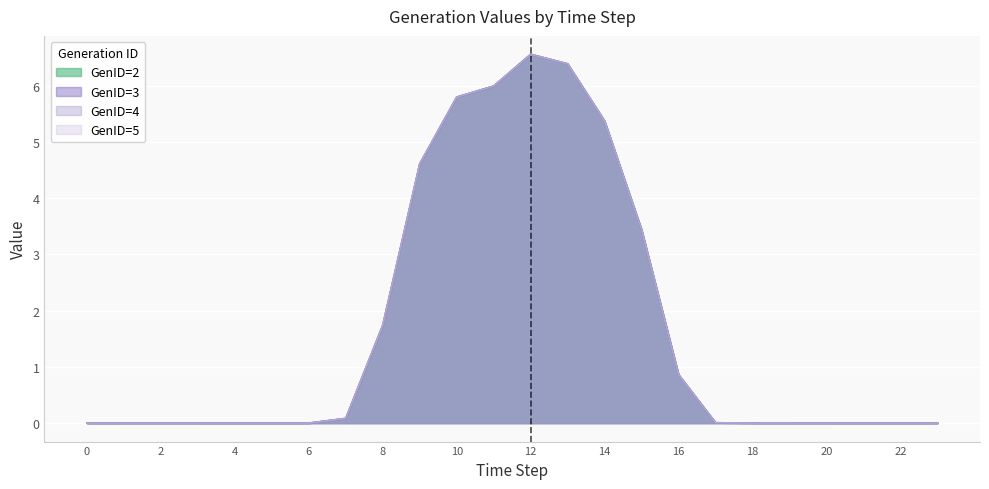

Which series has the largest range (max minus min)?

GenID=2